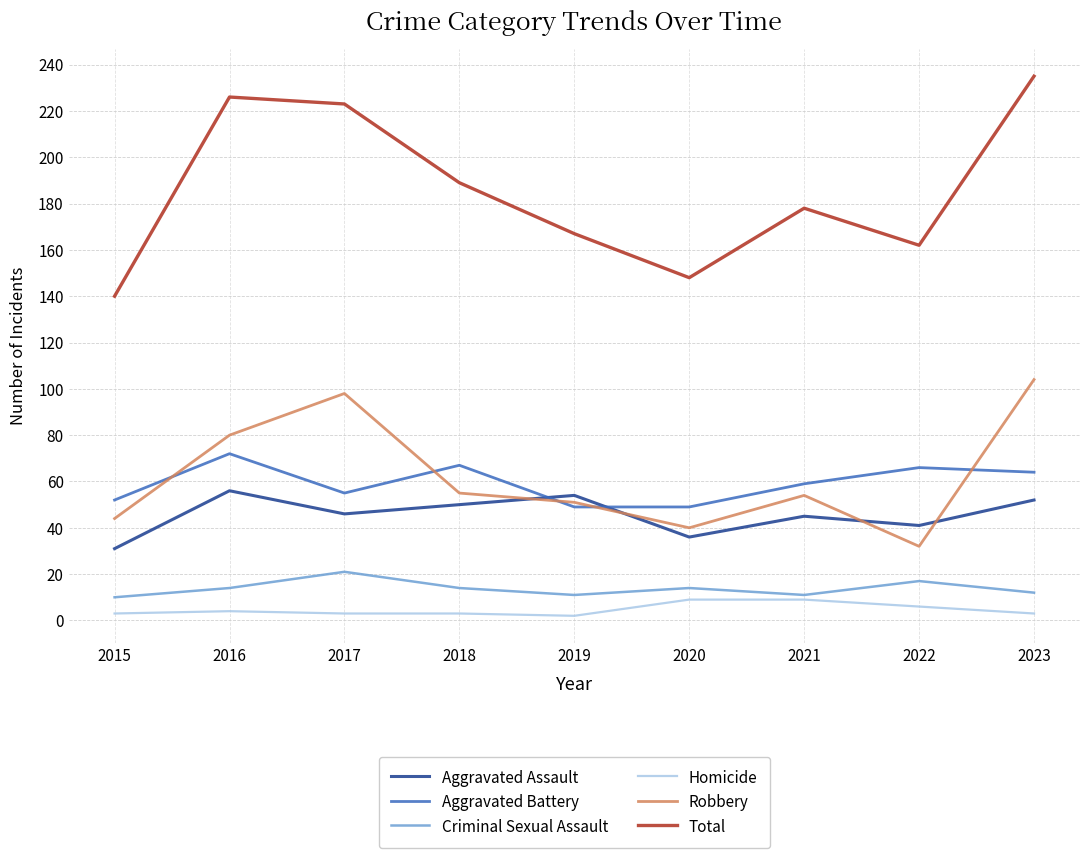

True or false: Aggravated Assault and Homicide intersect in this chart.

False